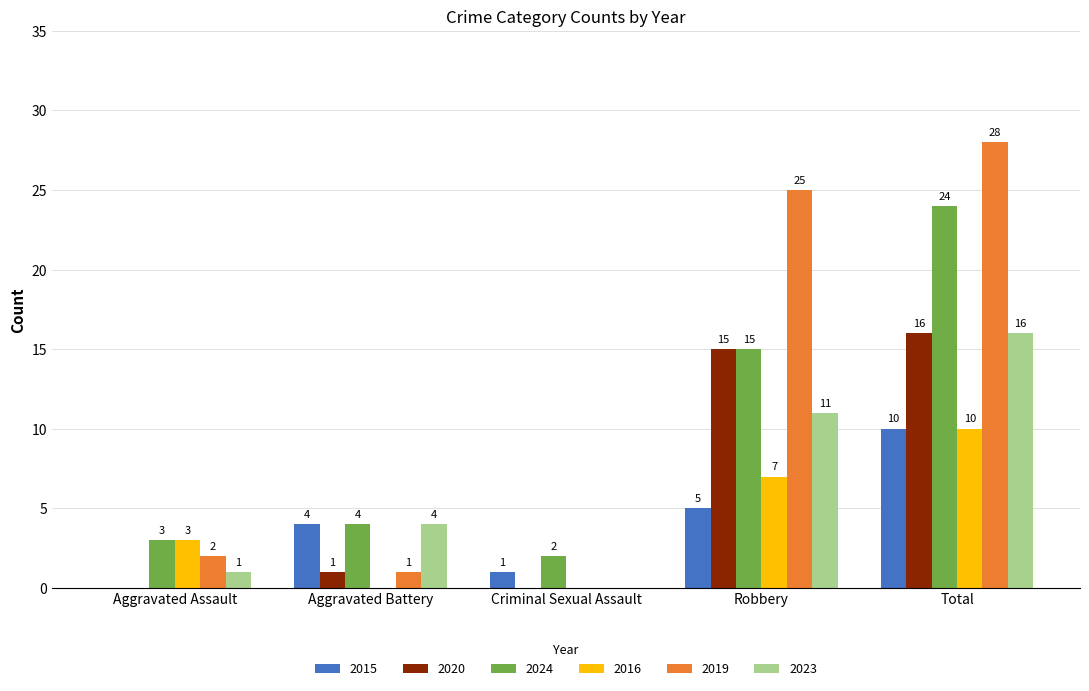

How many 2016 values are between 0 and 7?

4